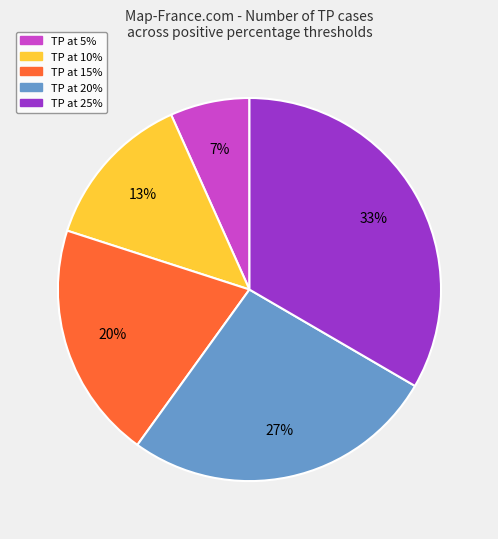

What is the largest slice in the pie chart?

TP at 25%